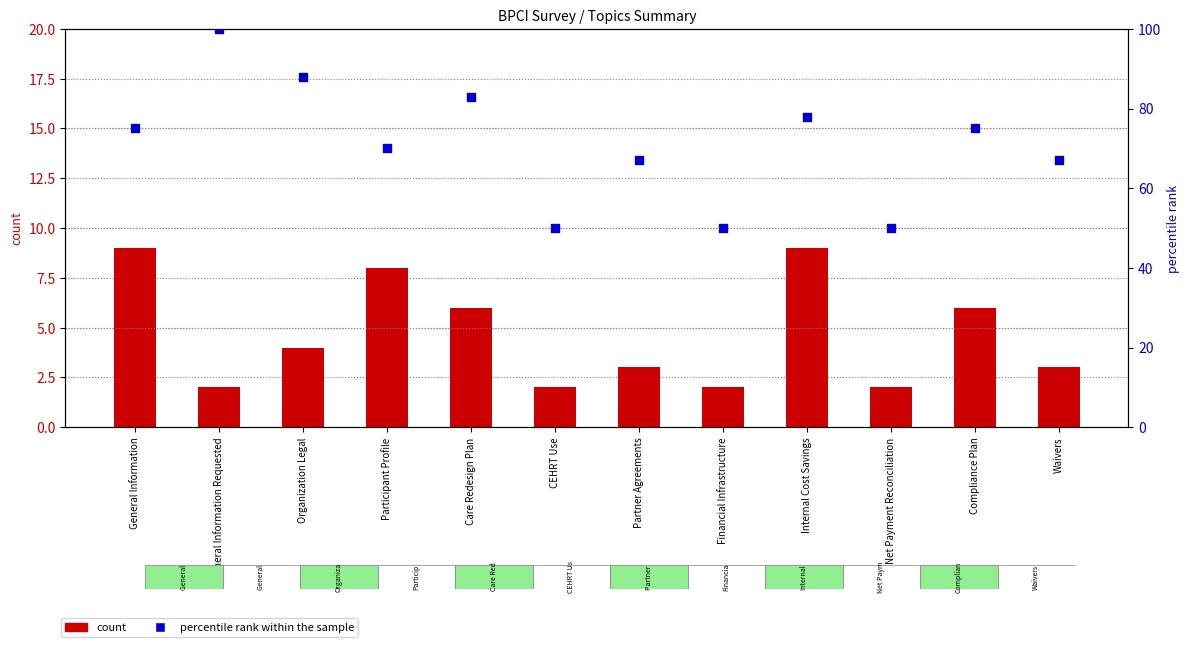

Which series has the largest total across all categories?

percentile rank within the sample